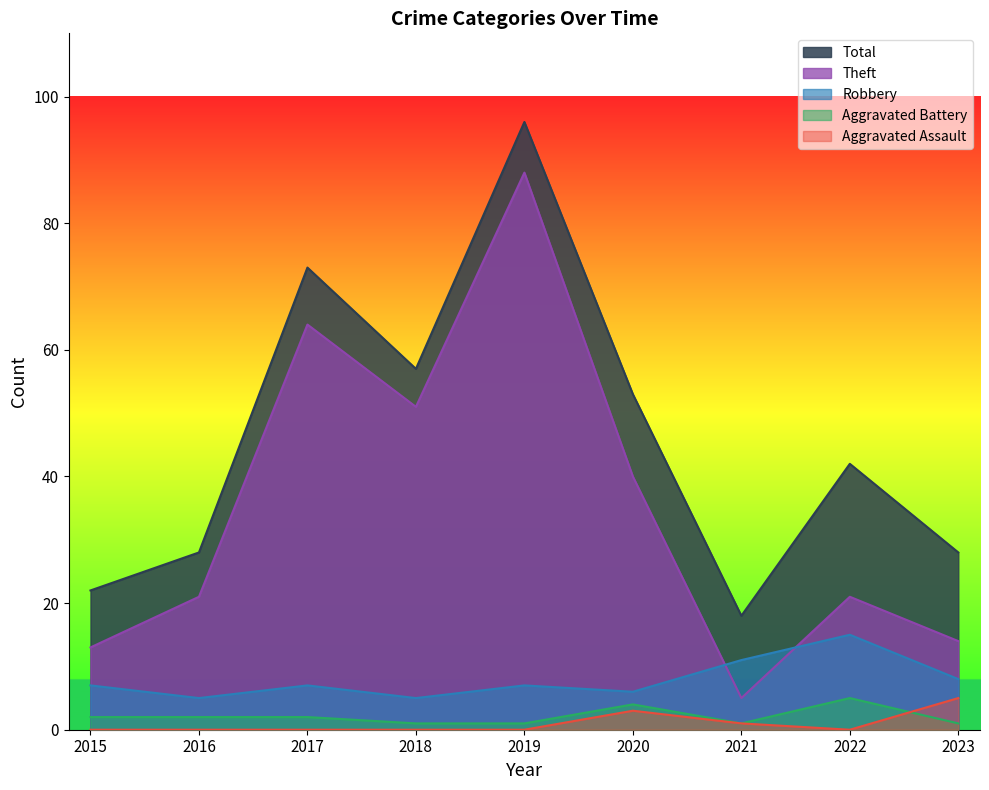

True or false: Robbery and Aggravated Battery intersect in this chart.

False